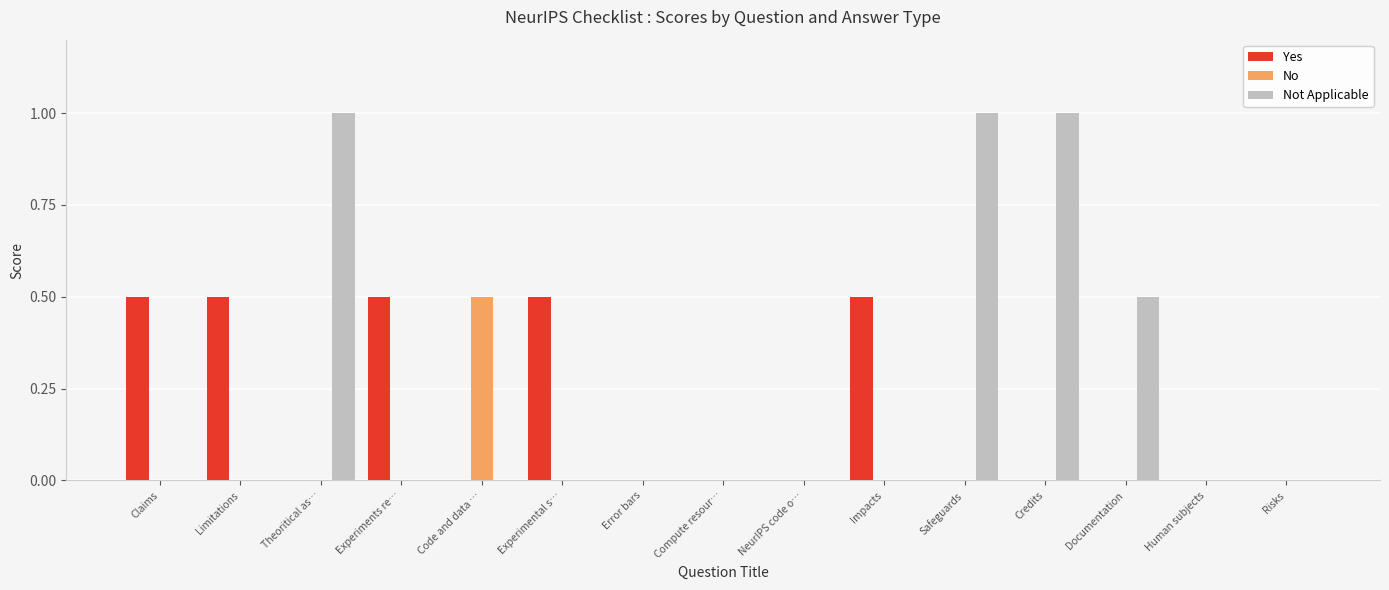

Which series changed the most between Experiments re… and Compute resour…?

Yes